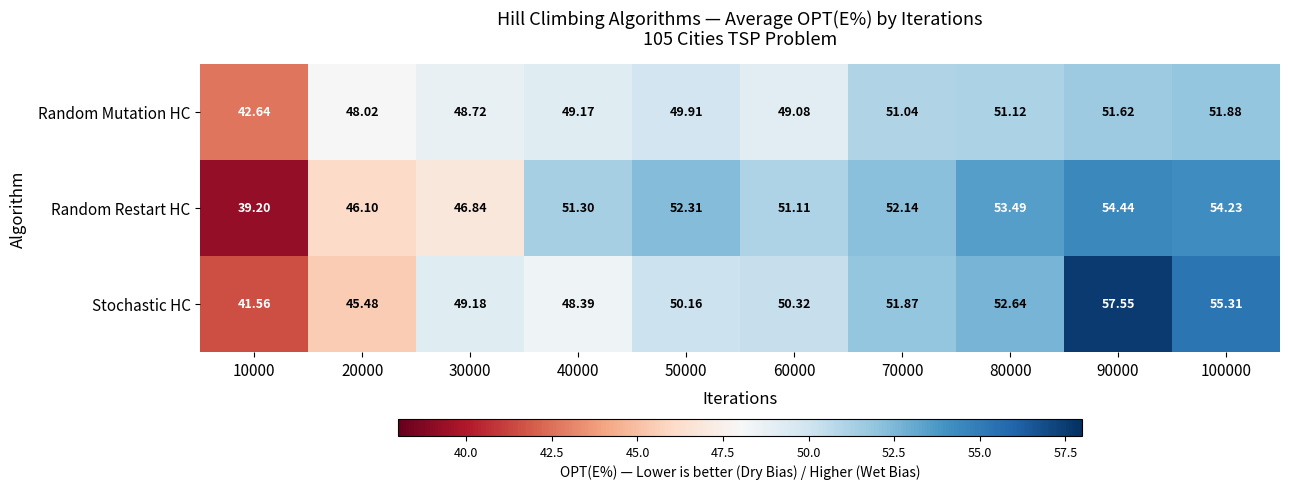

How many data points in Random Mutation HC are less than 49?

3